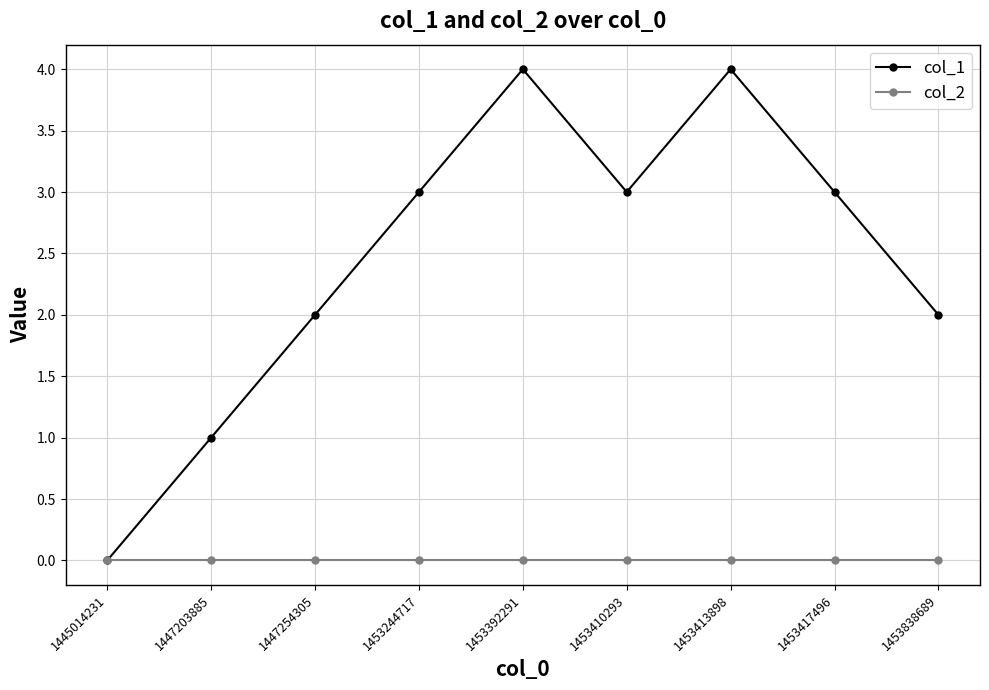

Where is the first local maximum for col_1?

1453392291